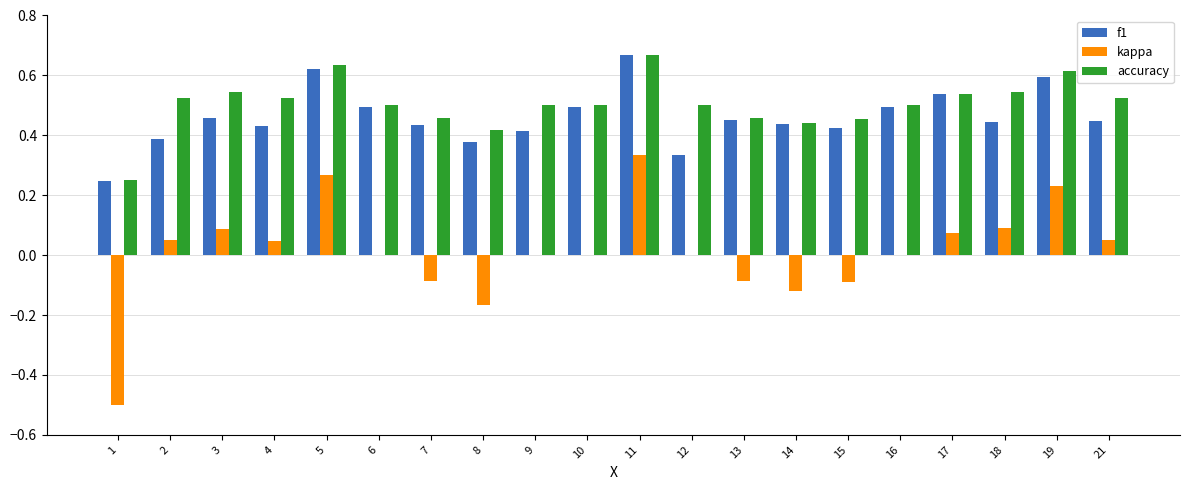

Which series changed the most between 5 and 12?

f1